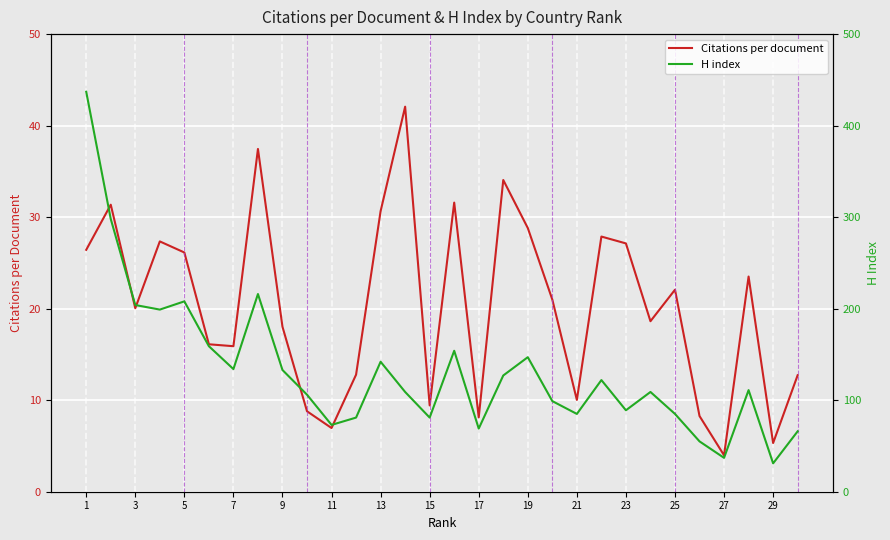

The Citations per document series shows 26.4 at 1. True or false?

True